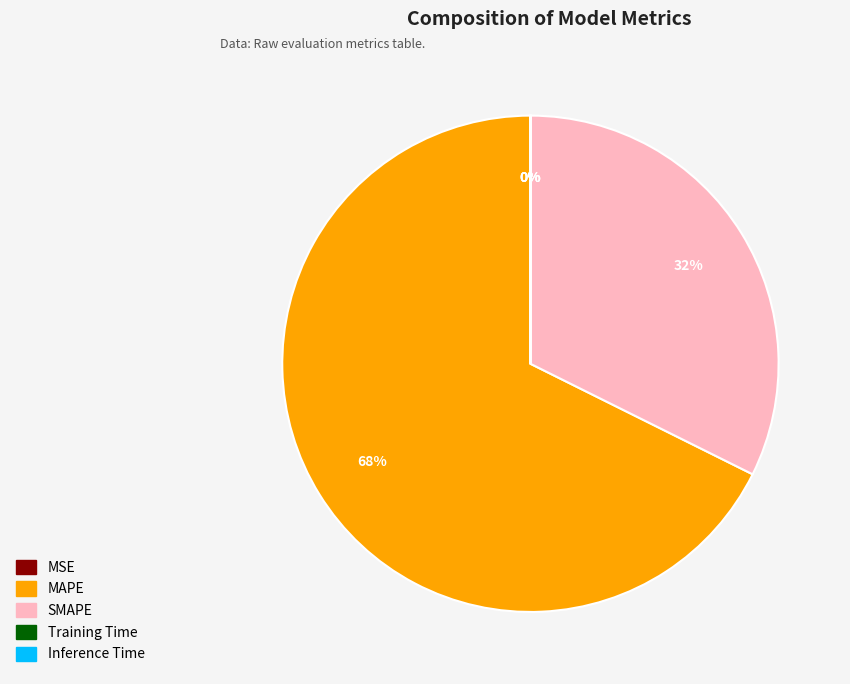

Which category has the biggest portion of the pie?

MAPE